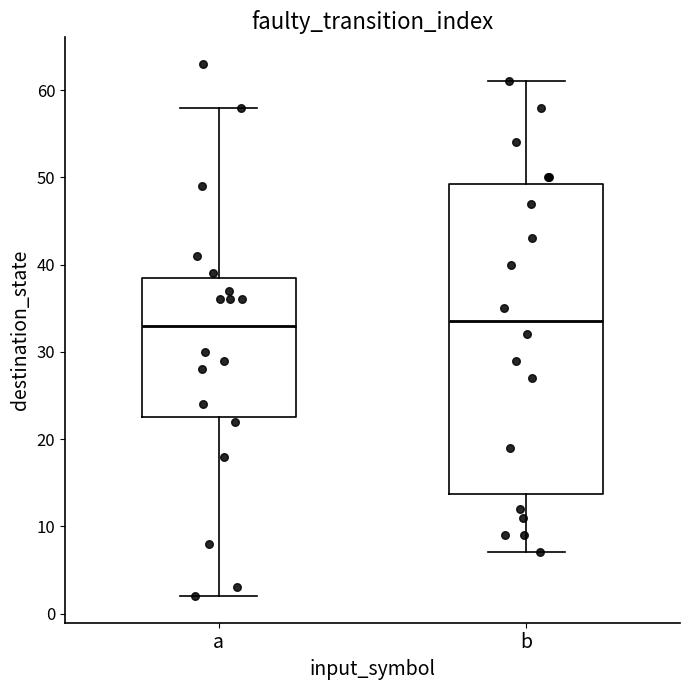

Reading left to right, read every box against the y-axis: the position of its median line, the range the box covers, and the ends of its whiskers. The values are not printed on the chart, so give them approximately, as read against the axis.

a: median 33, box 23 to 39, whiskers 2 to 58
b: median 34, box 14 to 49, whiskers 7 to 61